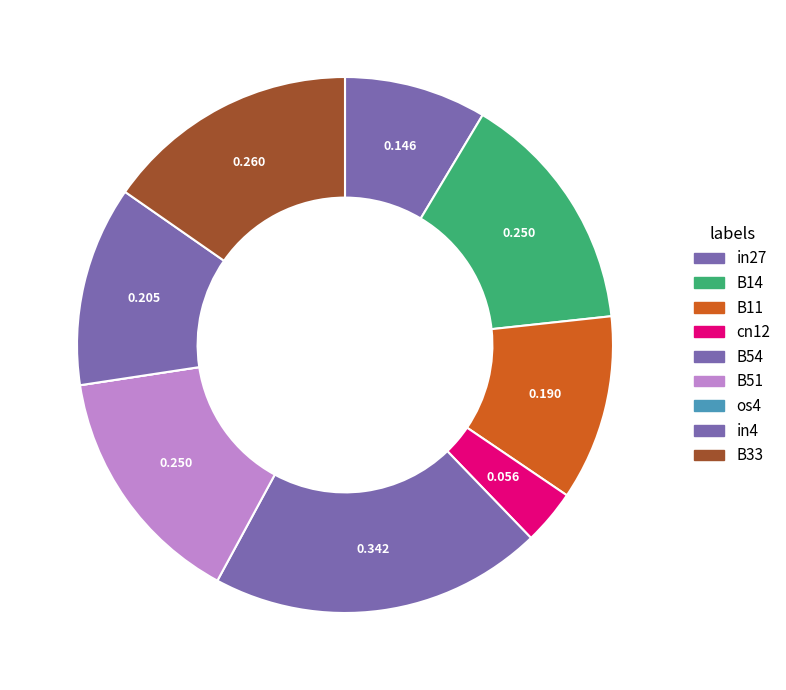

To the nearest percent, what is the difference between the os4 and B11 slice percentages?

11%